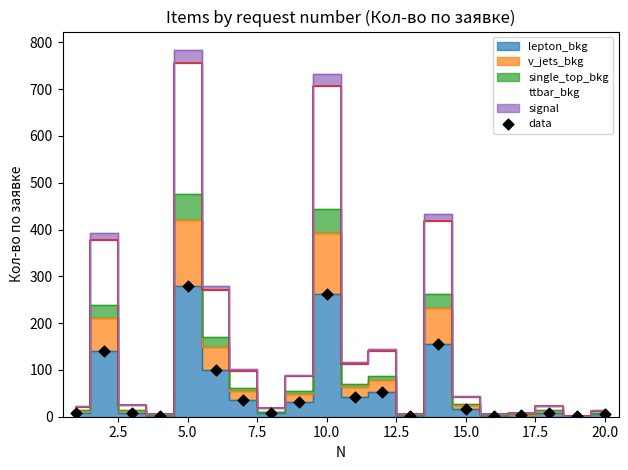

What is the range of X values (max minus min)?

19